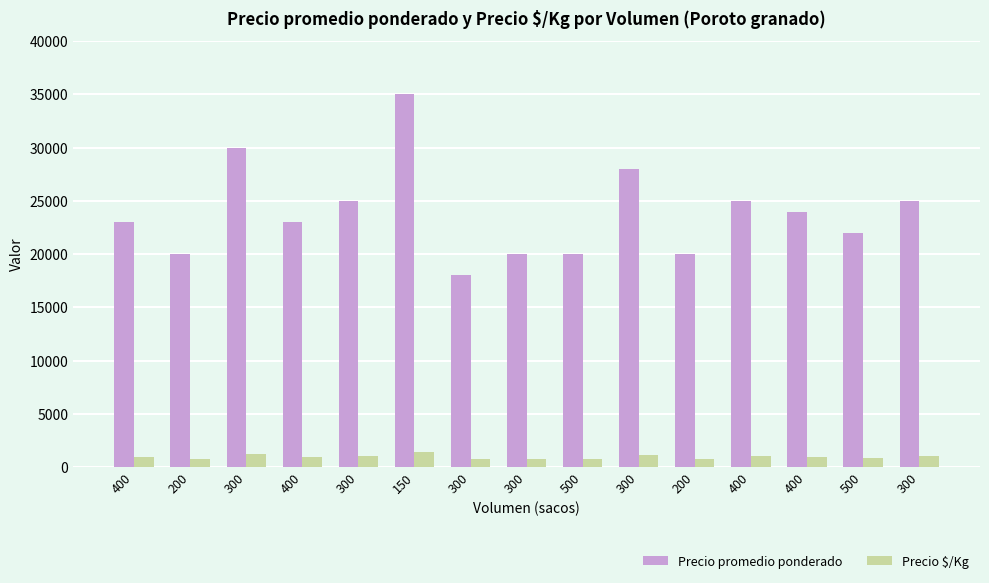

The Precio promedio ponderado series shows 38245 at 400. True or false?

False